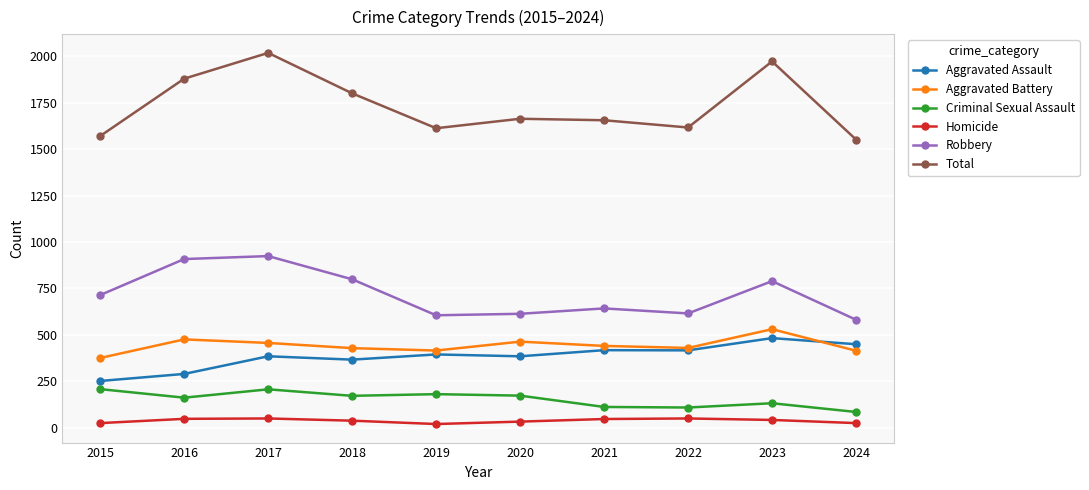

True or false: Total has a value of 1013 at 2021.

False